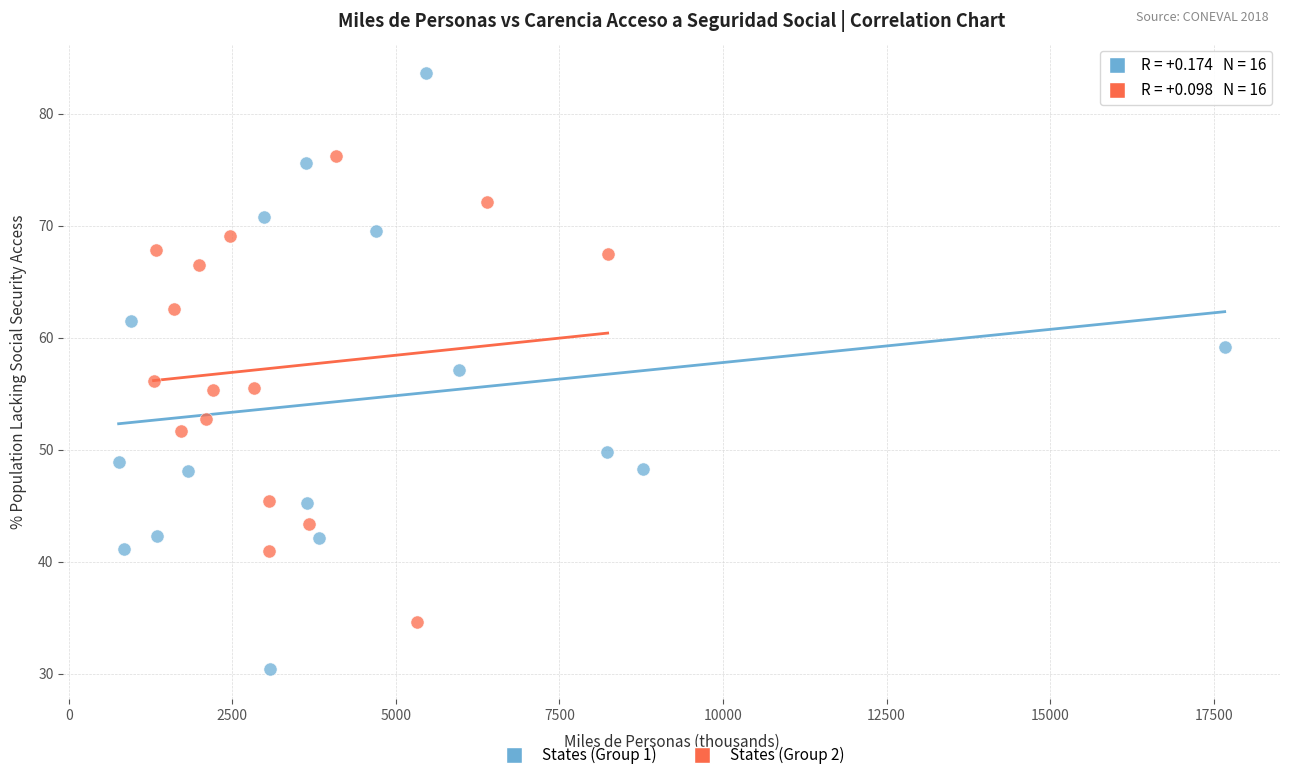

Which series has the largest Y range (max minus min)?

States (Group 1)